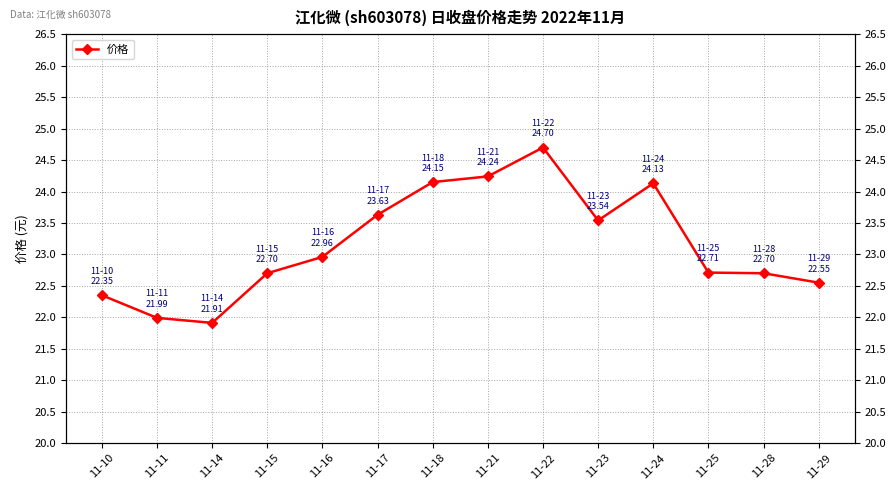

What is the value of the 9th point from the left?

24.7